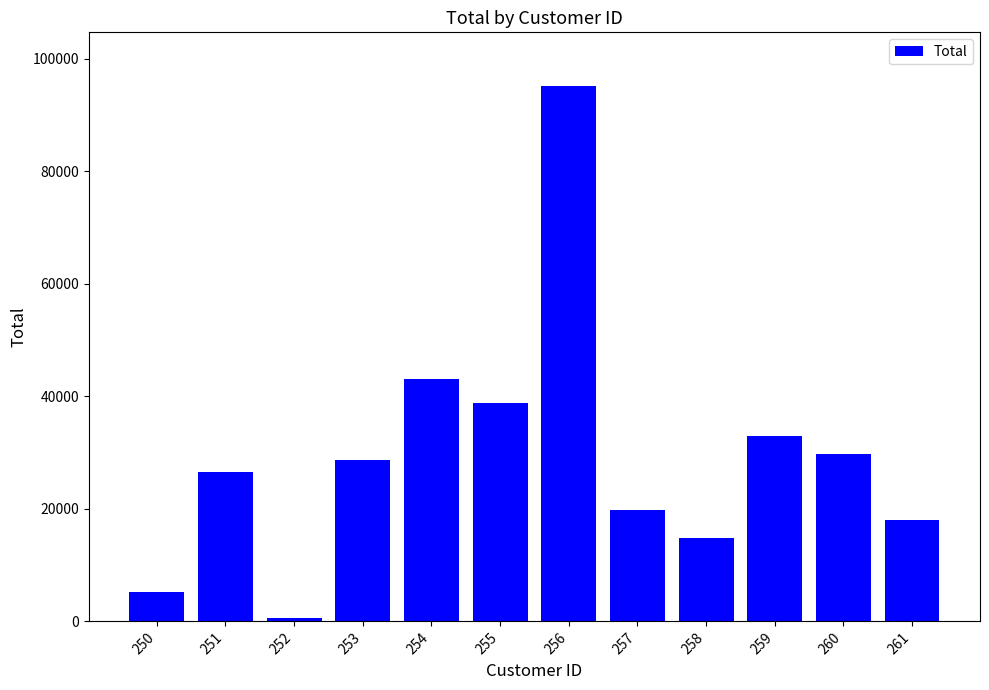

What is the difference between the maximum and second lowest values?

89947.5